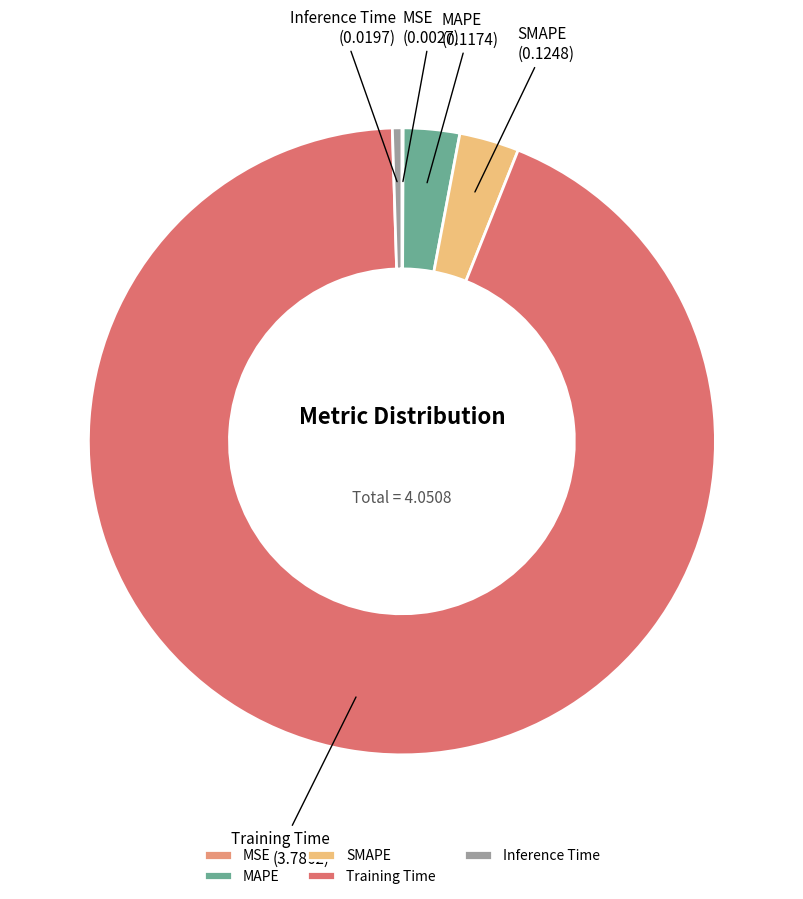

Do MAPE and SMAPE together represent more than half of the pie?

No